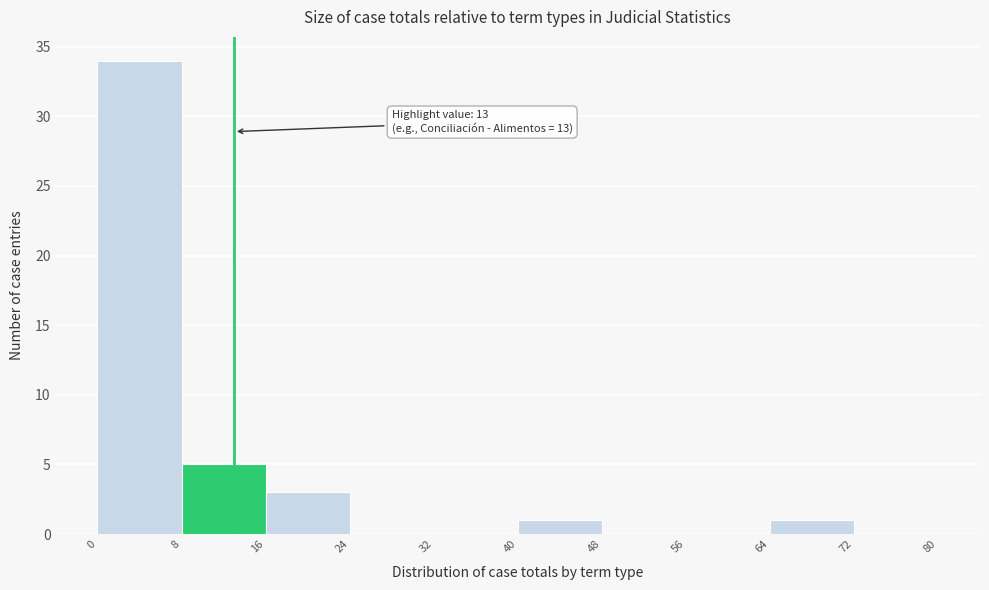

Which range on the x-axis has the tallest bar?

0 to 8